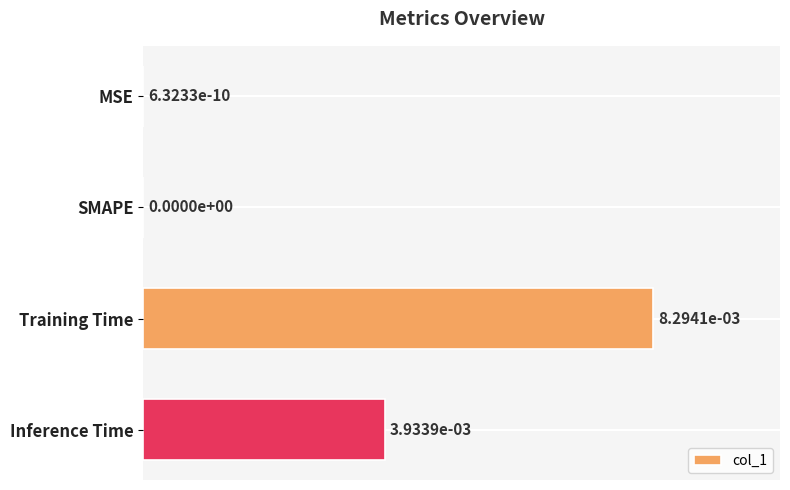

Does the chart contain stacked bars?

No